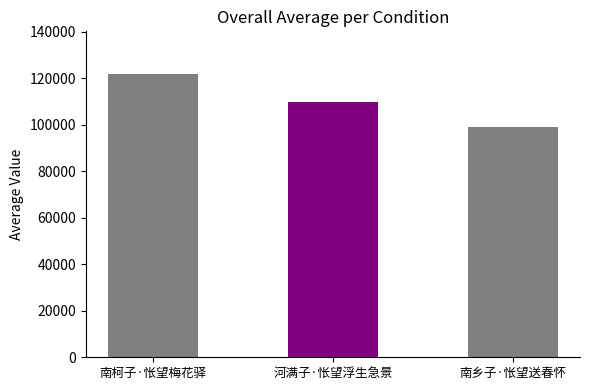

Does the chart contain any negative values?

No